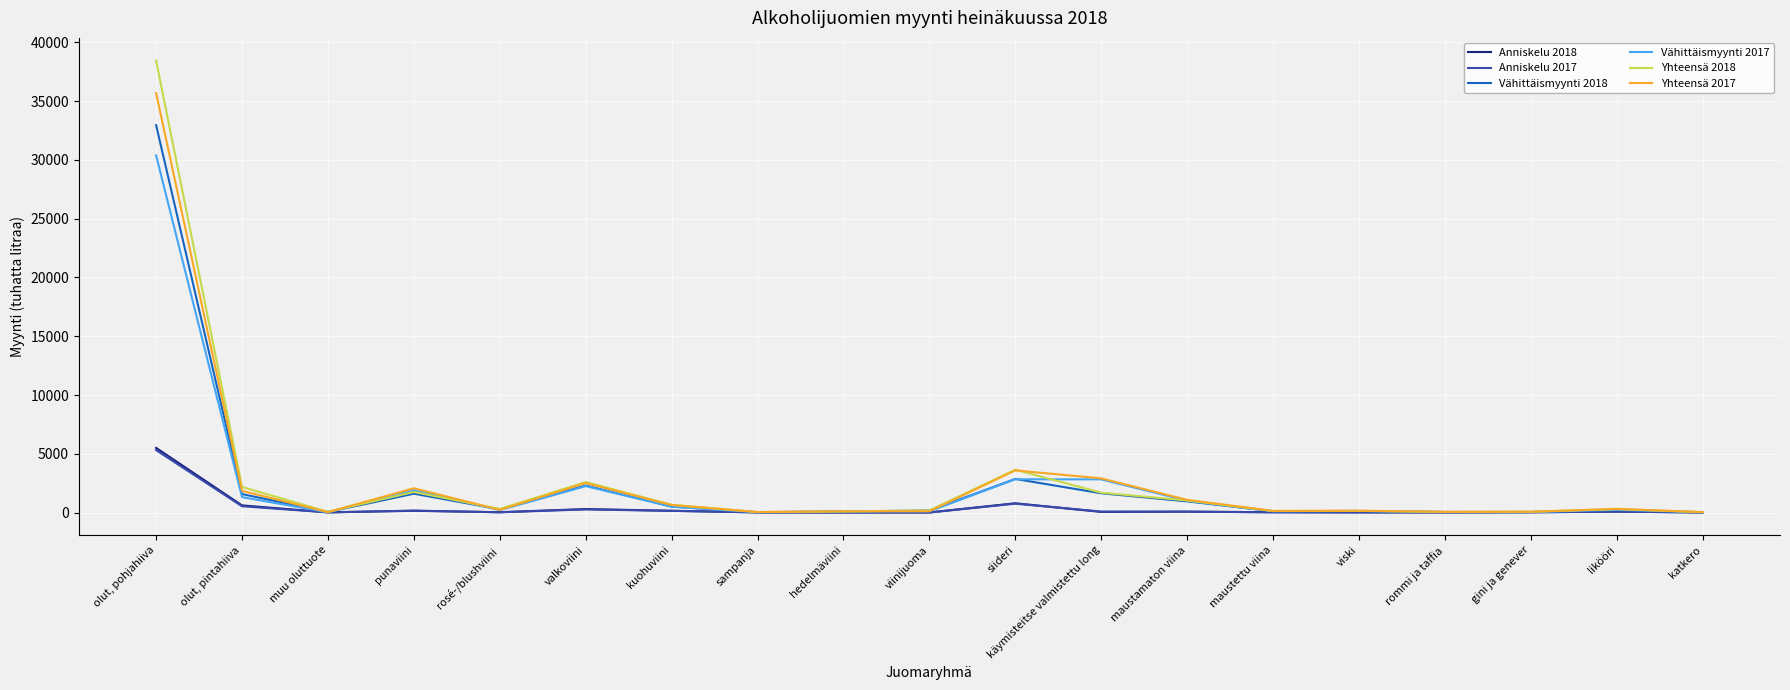

True or false: Vähittäismyynti 2017 has more than 2 points higher than both neighbors.

True